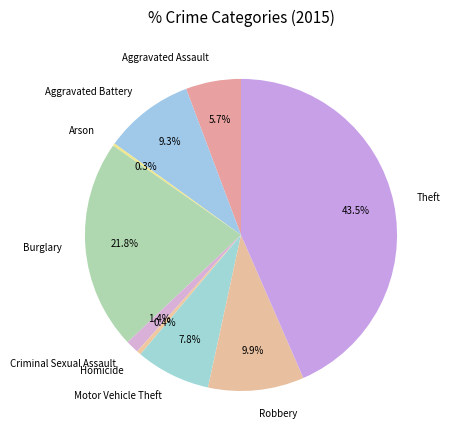

Is it true that Criminal Sexual Assault is 14% of the pie?

False